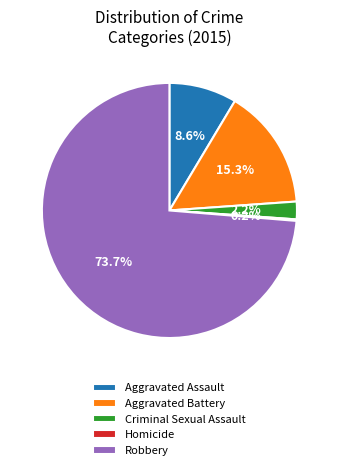

What is the total percentage of Robbery and Aggravated Assault?

82.3%